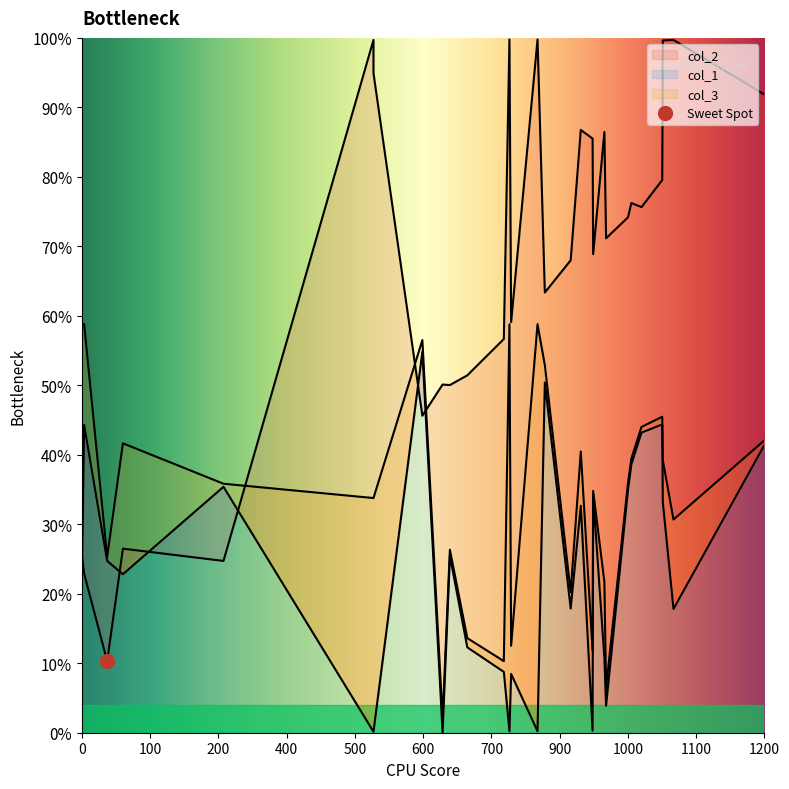

Which has a higher value, 73 or 909?

909